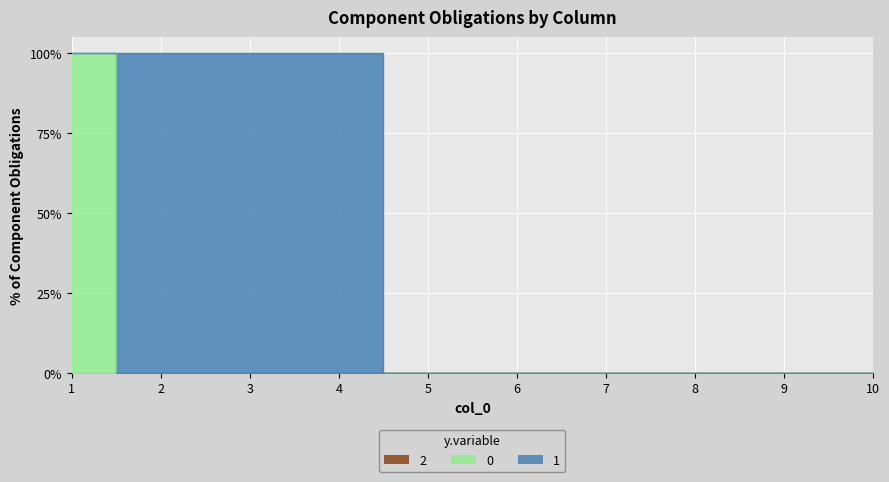

Reading left to right, list all the values displayed in this chart.

2: 0	0	0	0	0	0	0	0	0	0
0: 1	0	0	0	0	0	0	0	0	0
1: 0	1	1	1	0	0	0	0	0	0